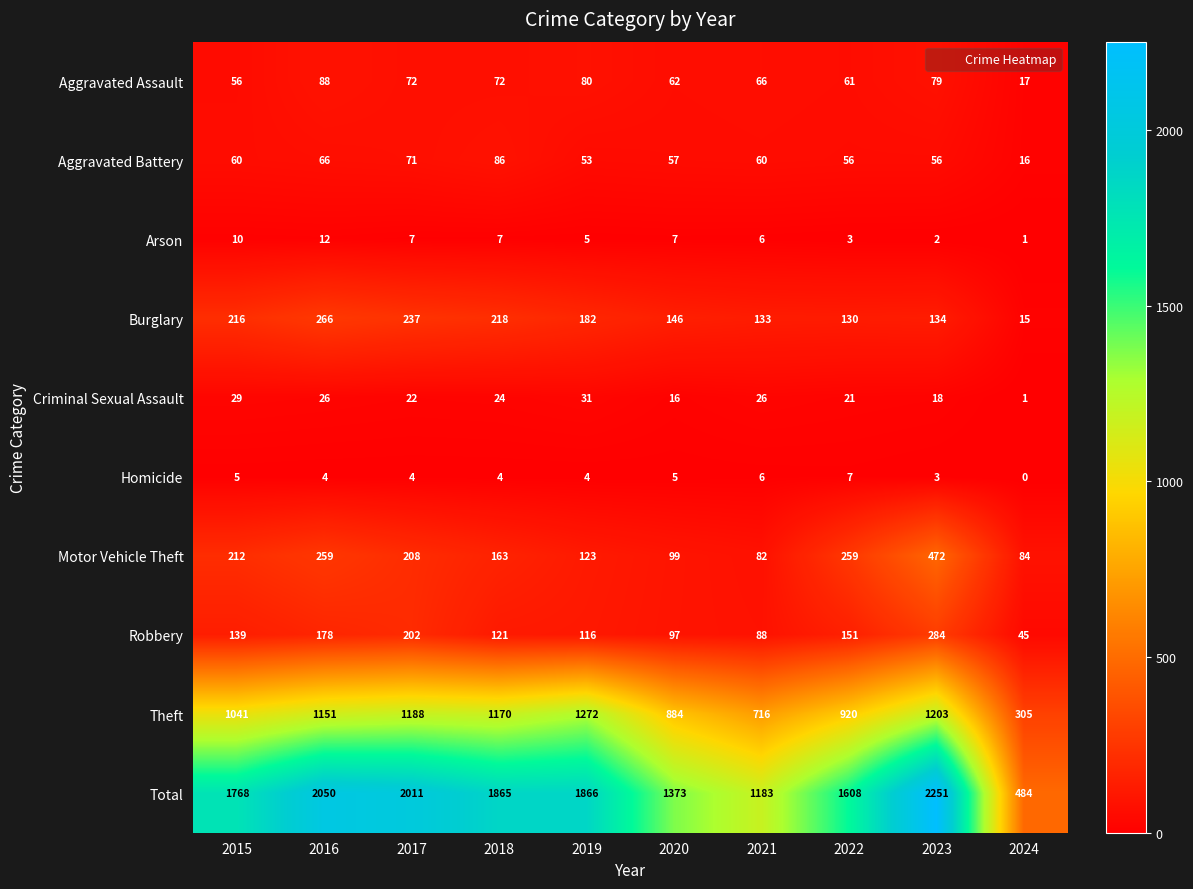

What is the total value across all series at 2015?

3536